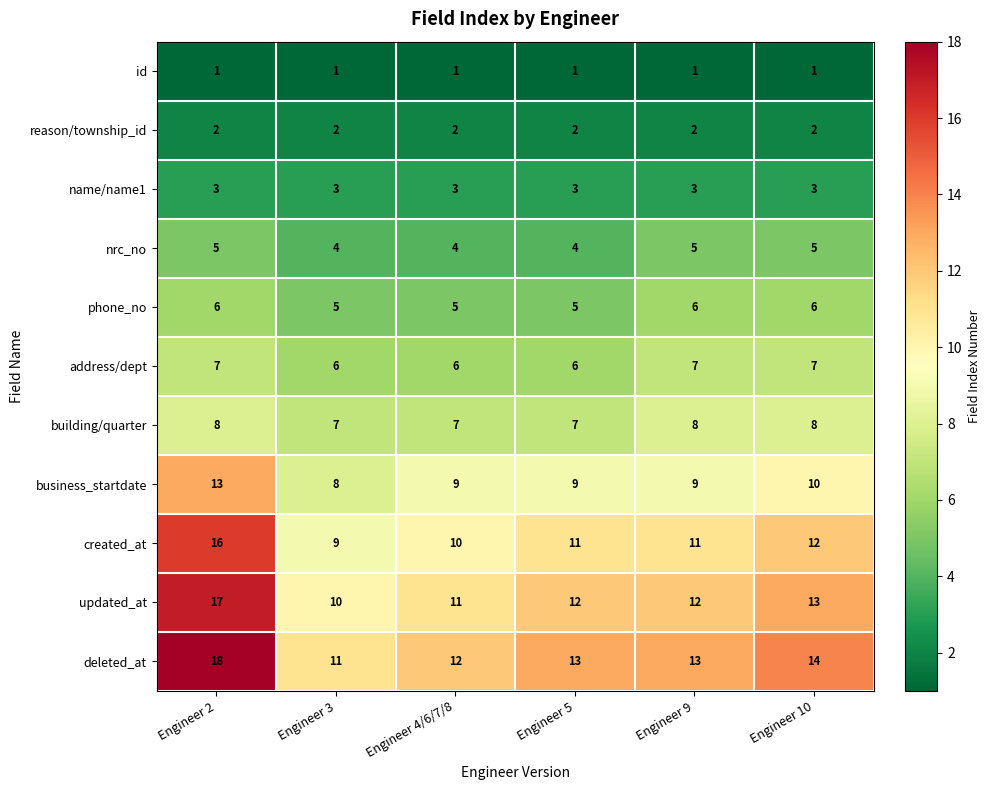

What is the sum of all created_at values?

69